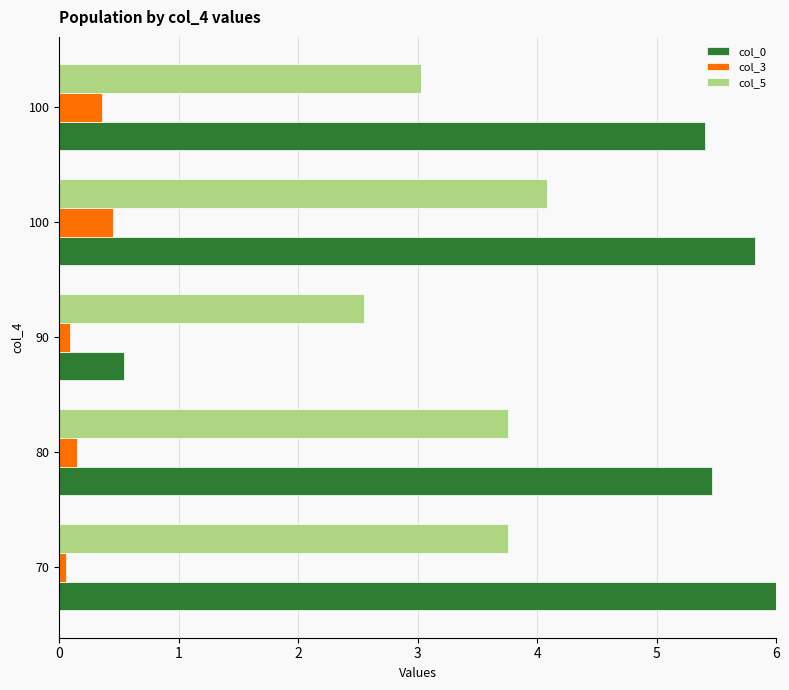

What are all the series names shown in the legend?

col_0, col_3, col_5